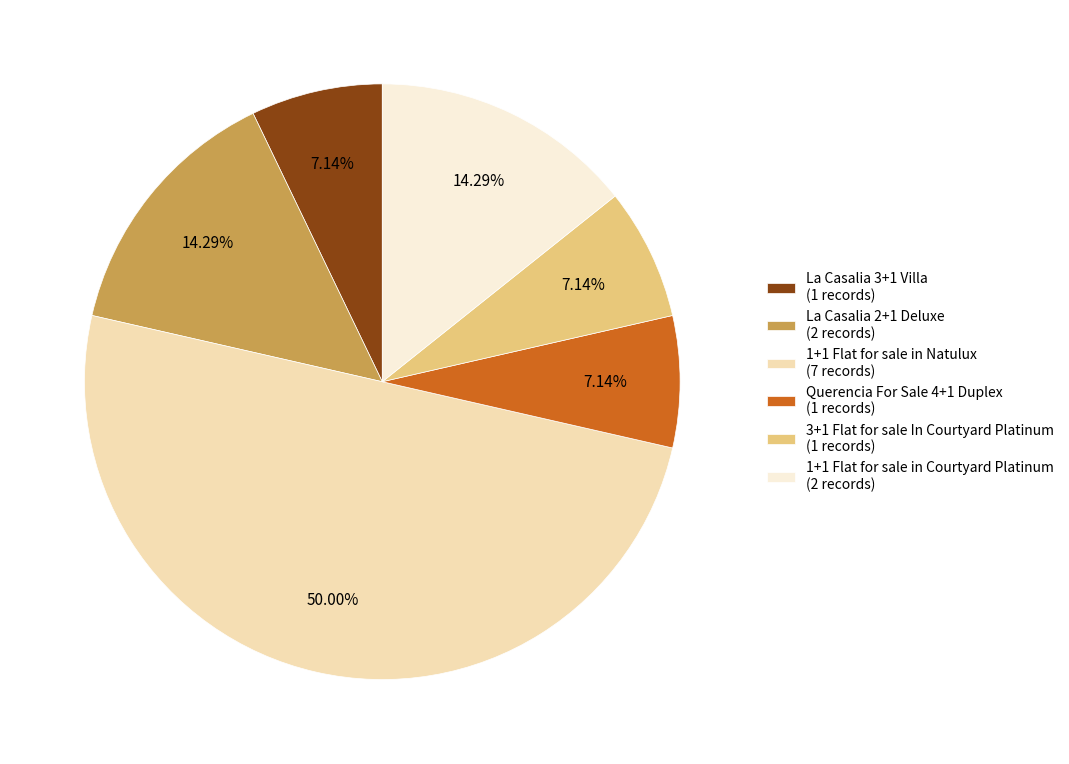

Is La Casalia 3+1 Villa (1 records) the majority of the pie?

No